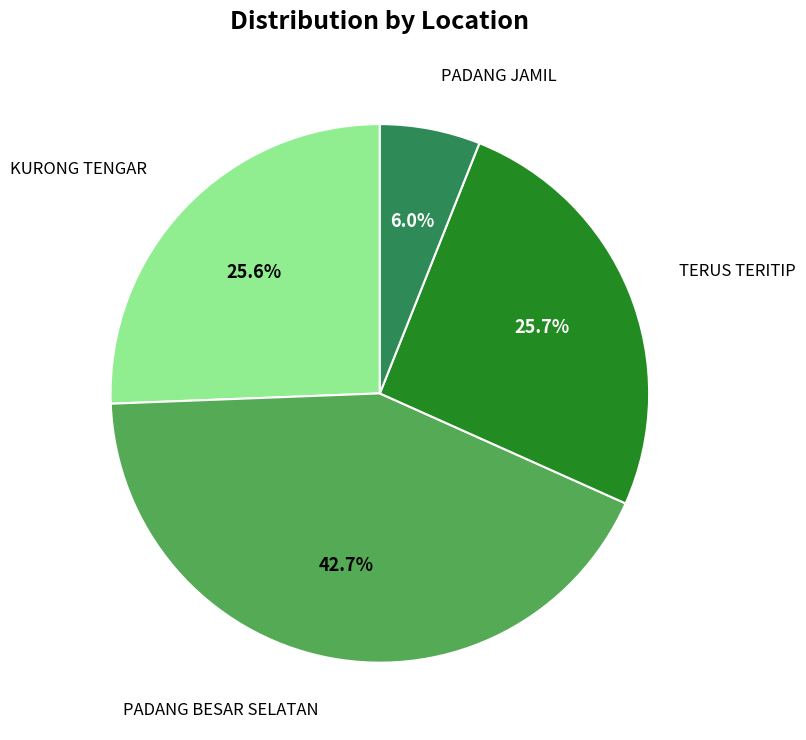

Does any single category account for the majority?

No